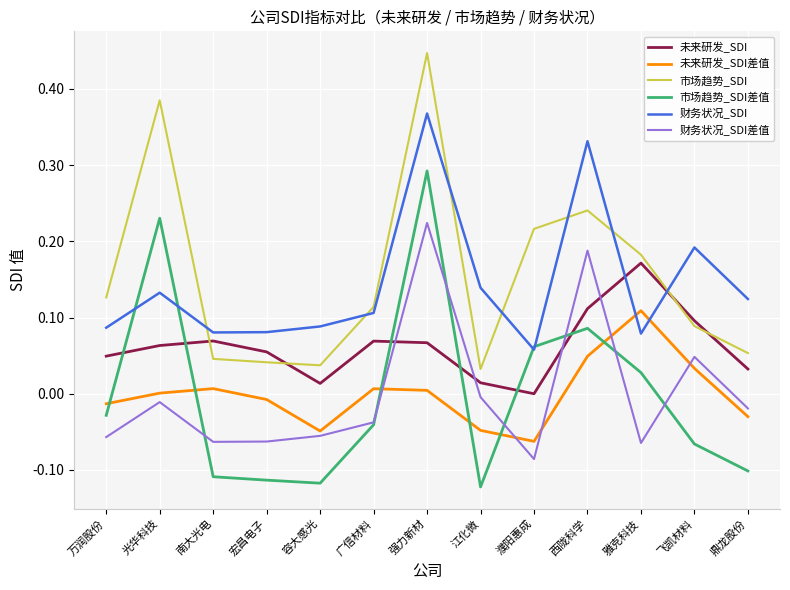

In 未来研发_SDI差值, how many points are lower than both neighbors (excluding endpoints)?

2